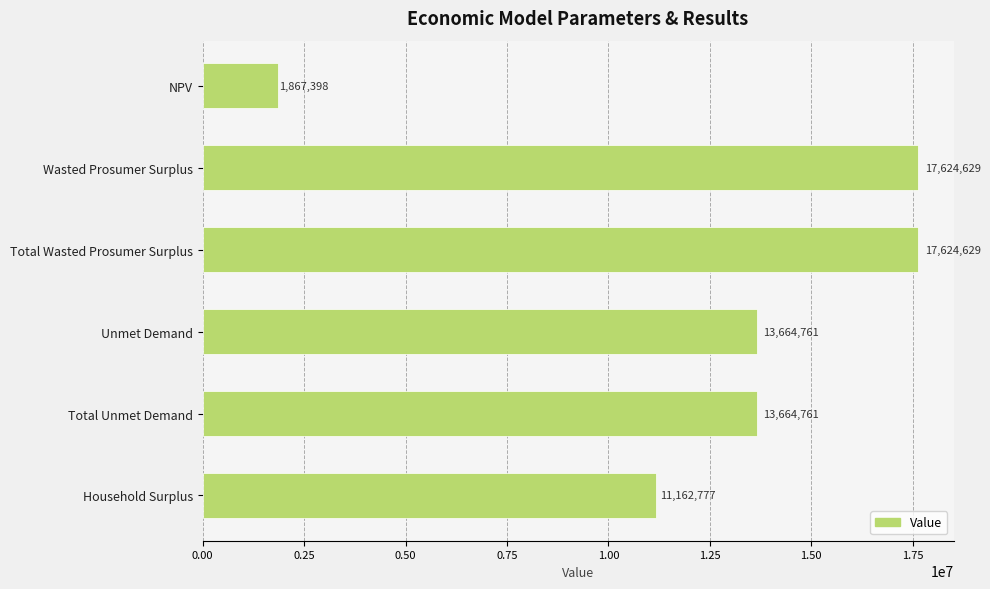

Approximately how many times larger is the value at Wasted Prosumer Surplus compared to Household Surplus?

1.6